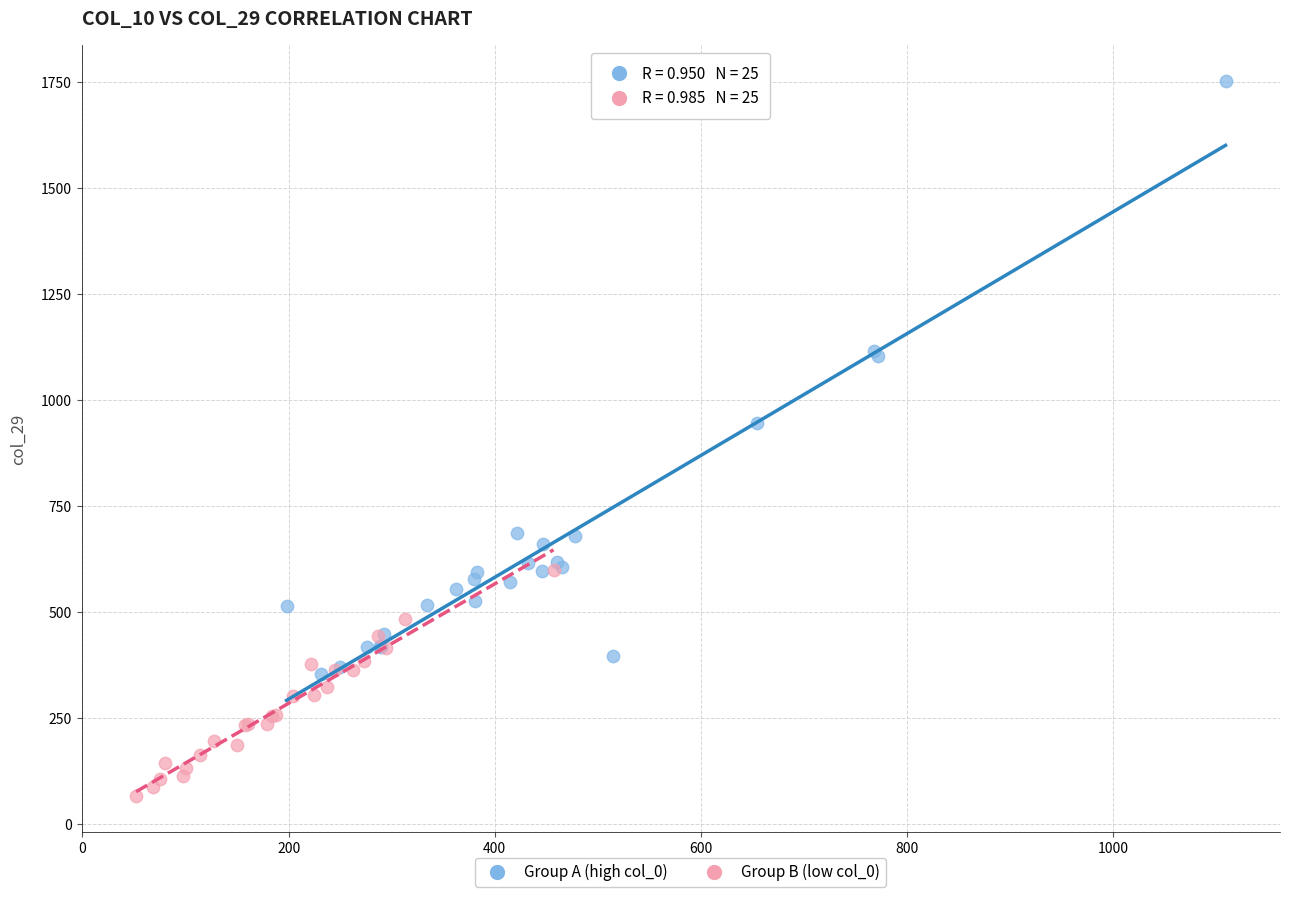

Which series has the largest Y range (max minus min)?

Group A (high col_0)